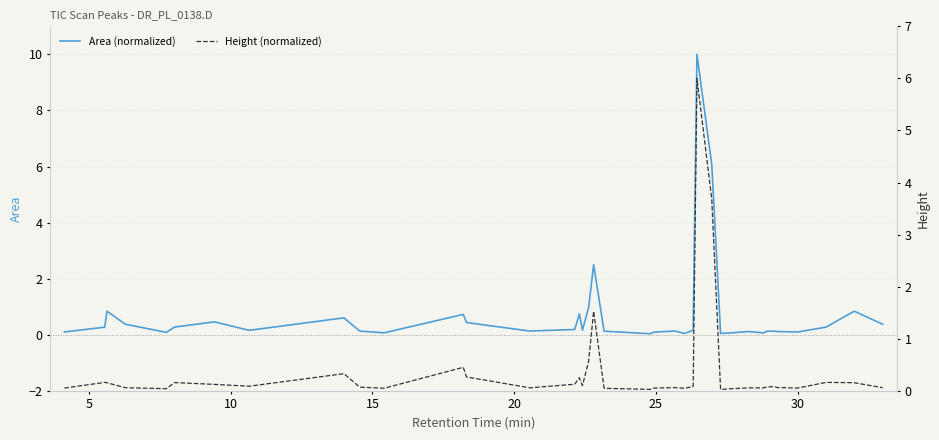

Which series has the largest total across all categories?

Area (normalized)